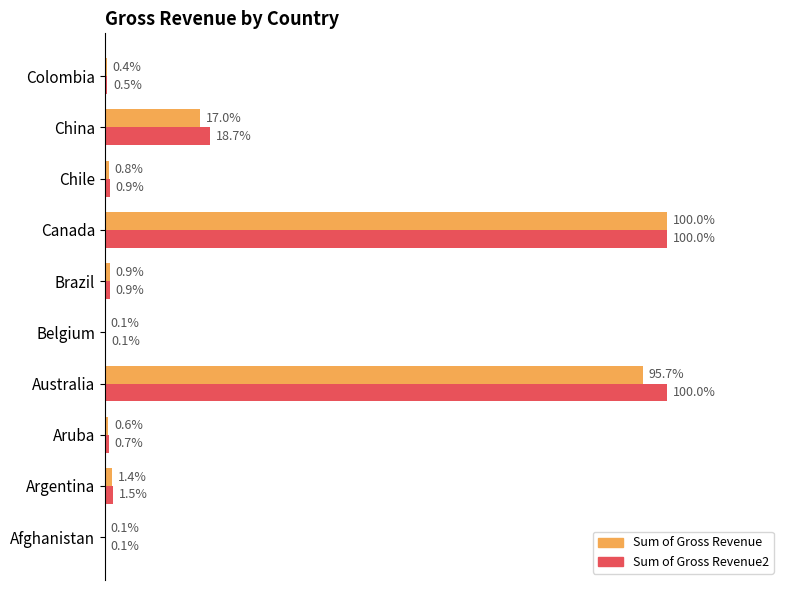

Which series has the largest total across all categories?

Sum of Gross Revenue2